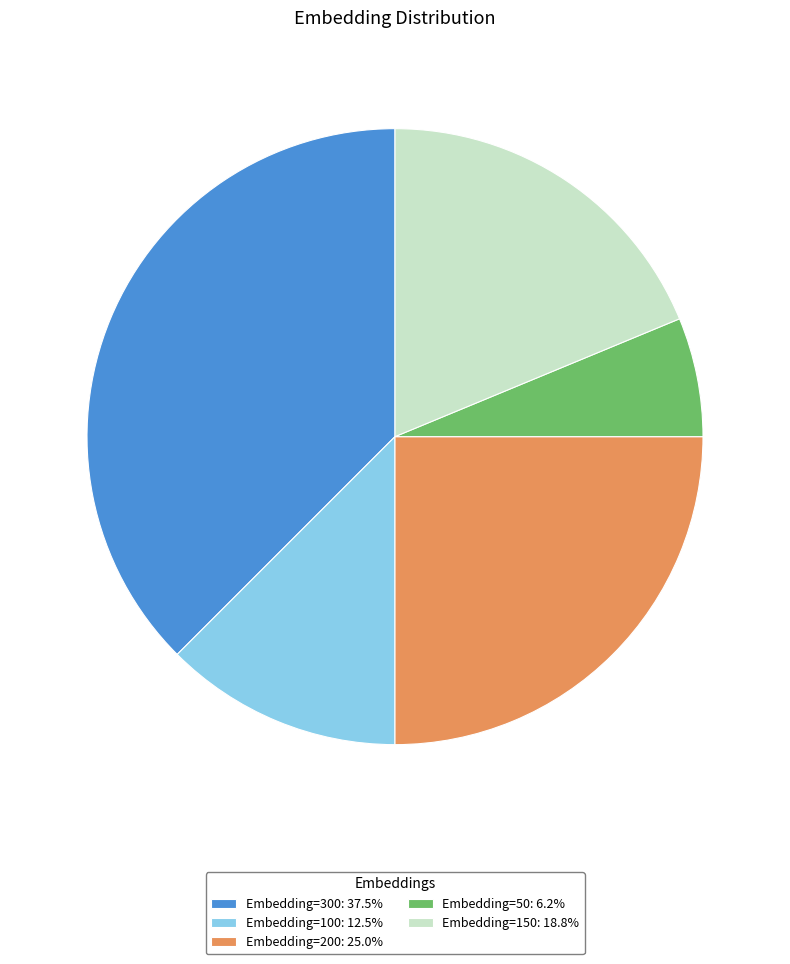

Which slice is the largest?

Embedding=300